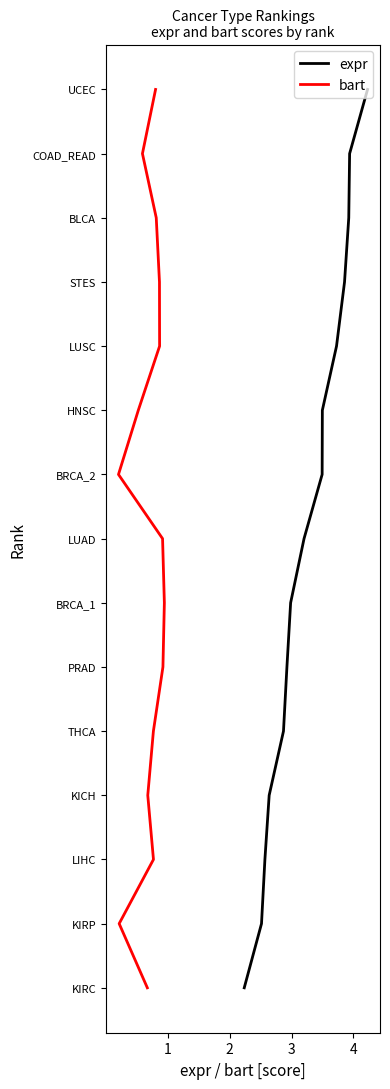

True or false: bart and expr cross at least once.

False